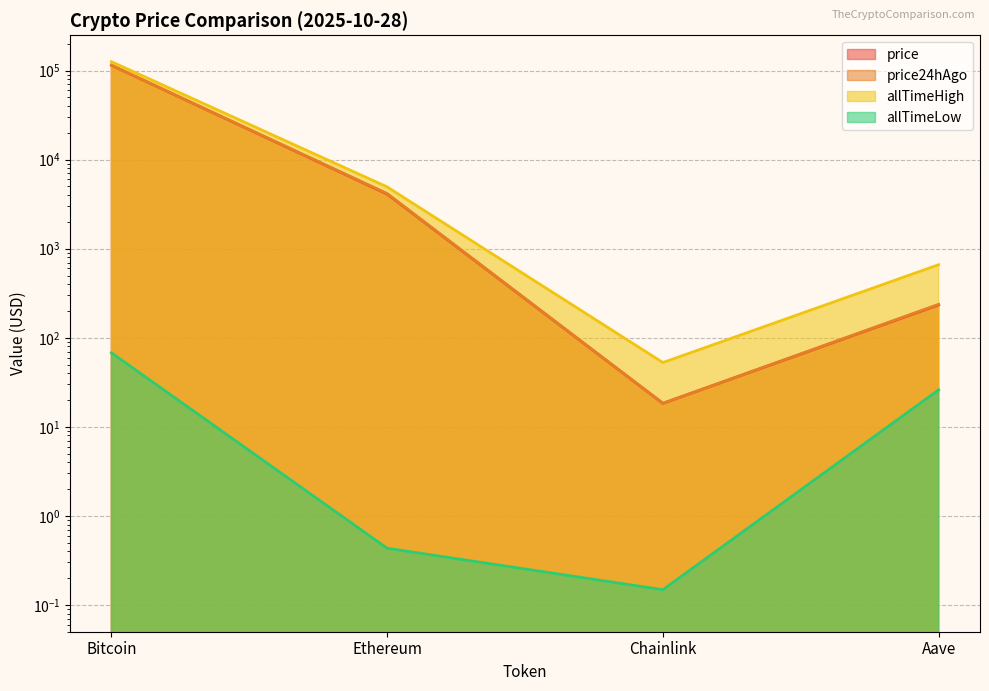

At which category does price24hAgo reach its first local valley?

Chainlink